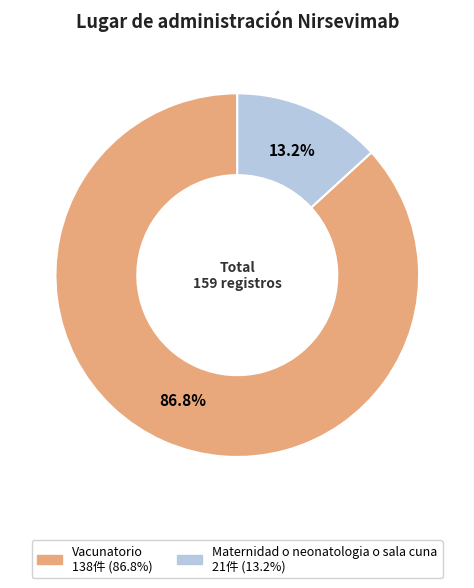

To the nearest percent, what portion does Maternidad o neonatologia o sala cuna represent?

13%